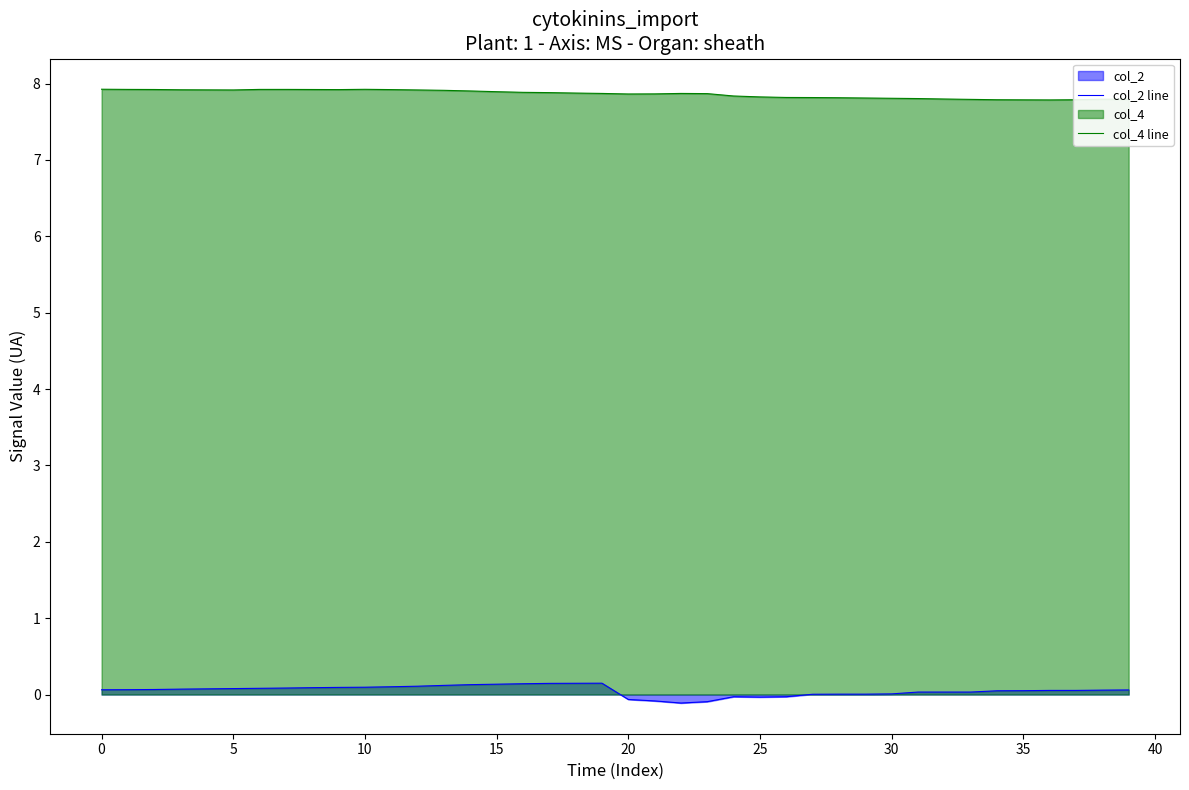

At which label is col_2 line closest to 0?

27